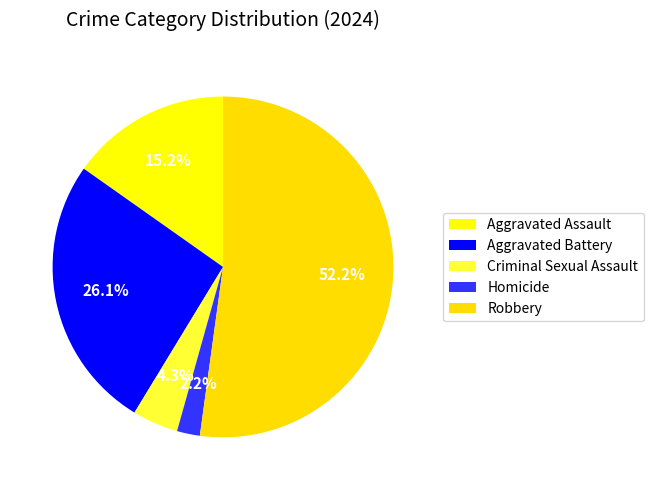

What percentage is the Homicide slice, to the nearest percent?

2%